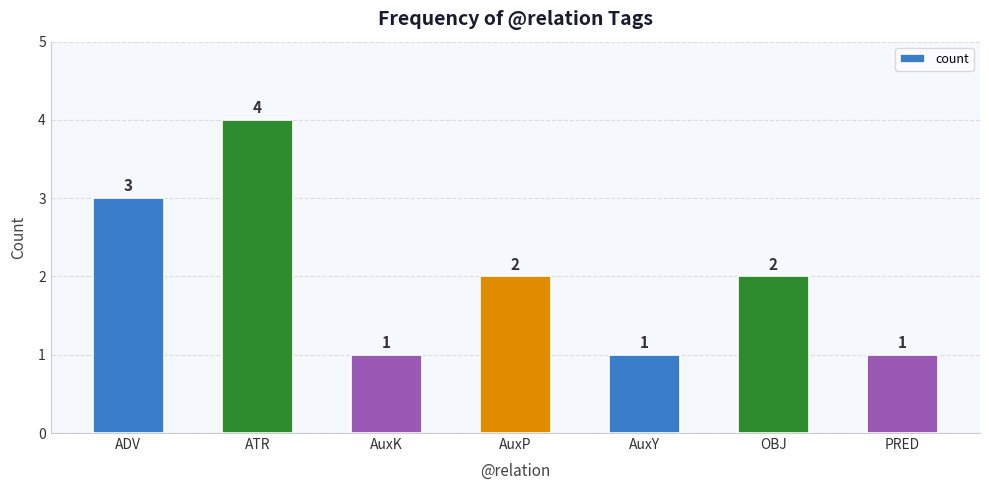

Reading right to left, what are all the values shown in this chart?

1	2	1	2	1	4	3